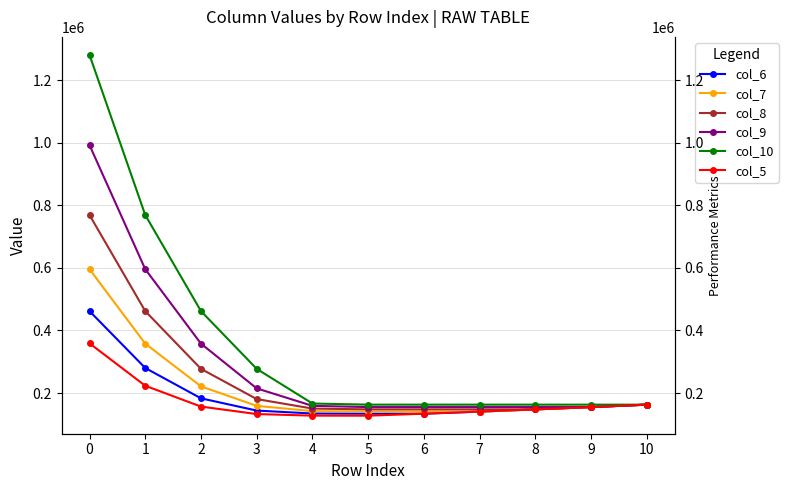

What is the difference between the maximum and minimum values in the col_5 series?

231287.6